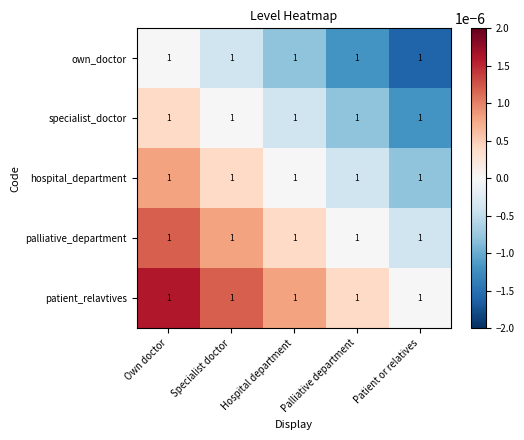

Rank the series by their average value, from highest to lowest.

patient_relavtives, palliative_department, hospital_department, specialist_doctor, own_doctor